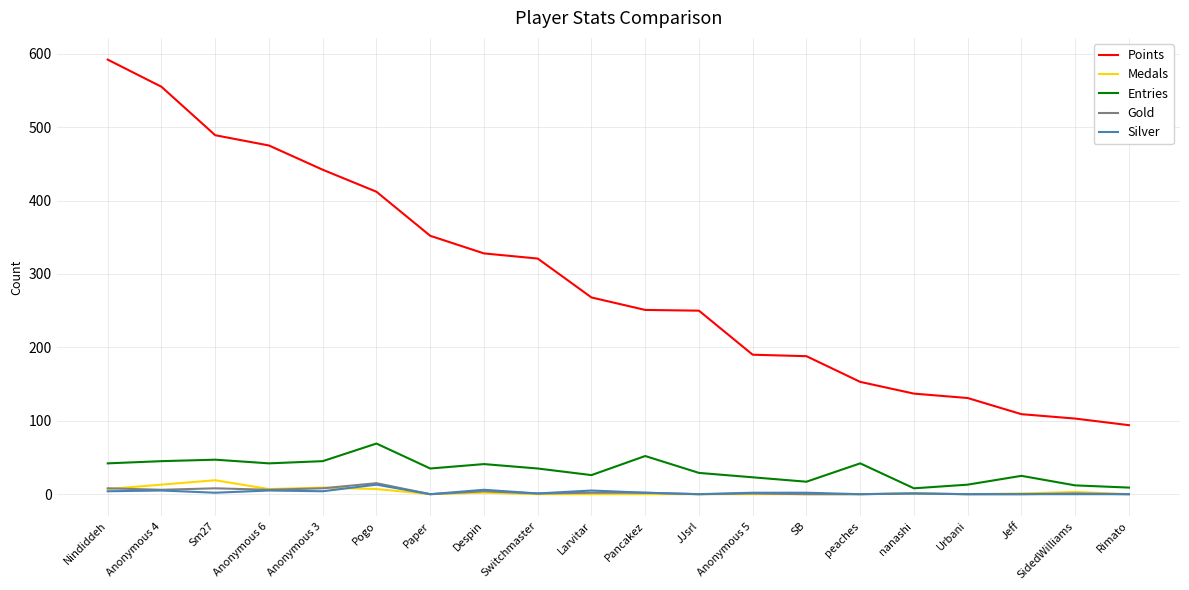

Between Sm27 and Larvitar, which series saw the biggest shift?

Points